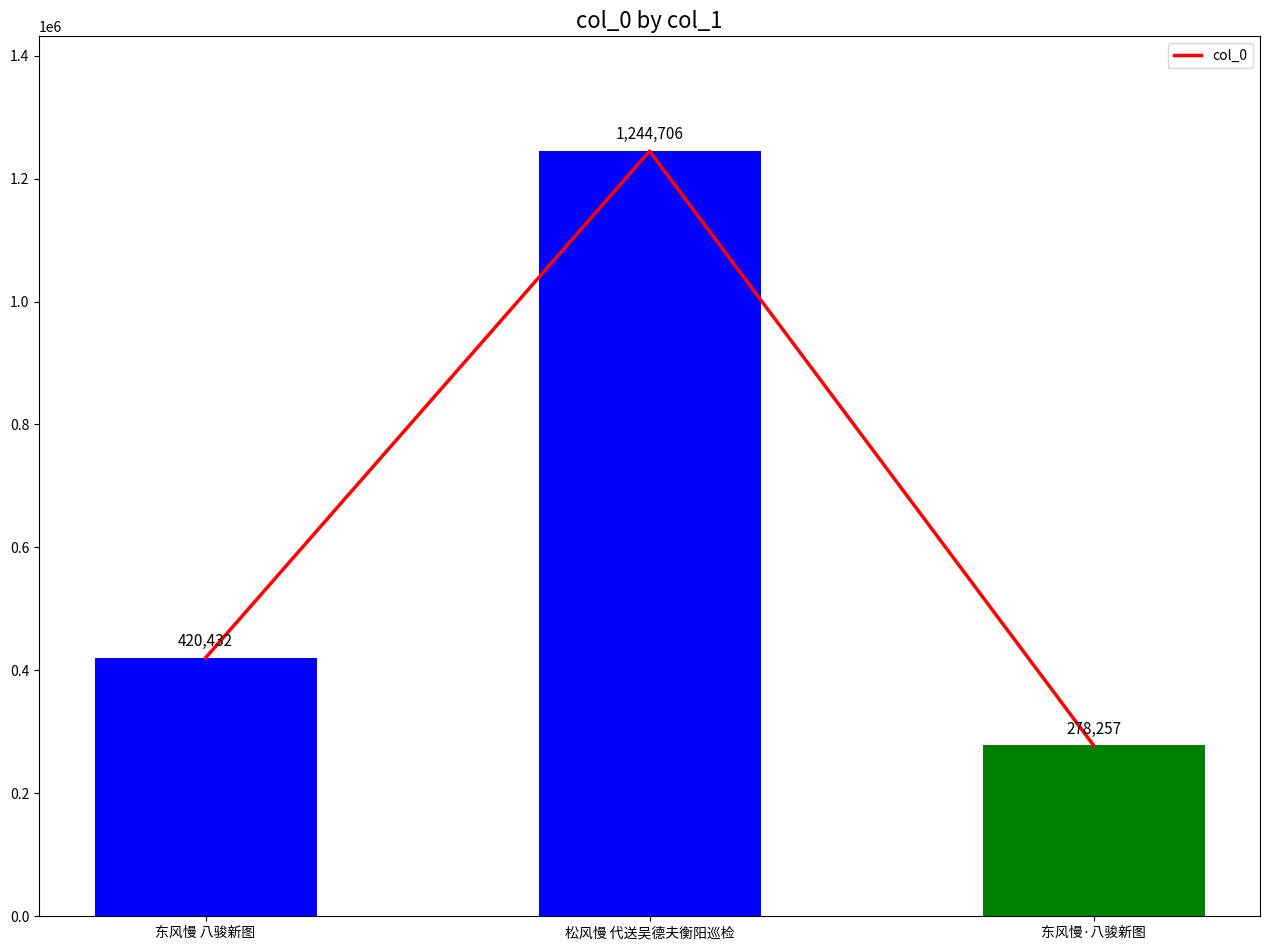

How many data points are above 420432?

1